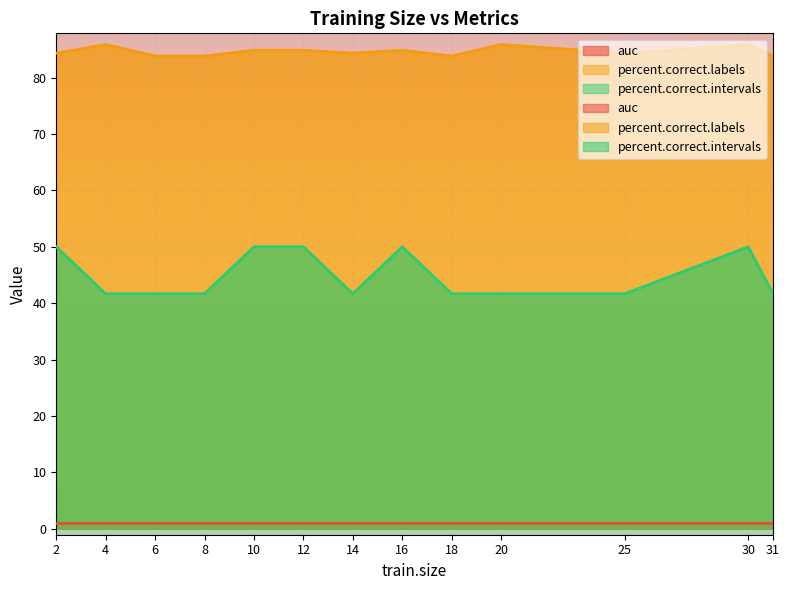

True or false: percent.correct.intervals and auc cross at least once.

False